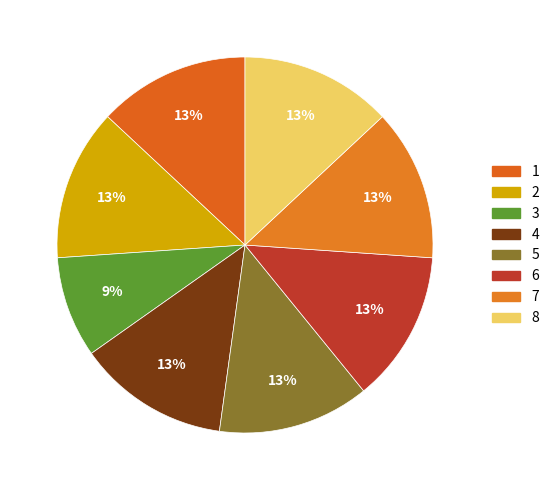

True or false: 3 accounts for 1% of the total.

False